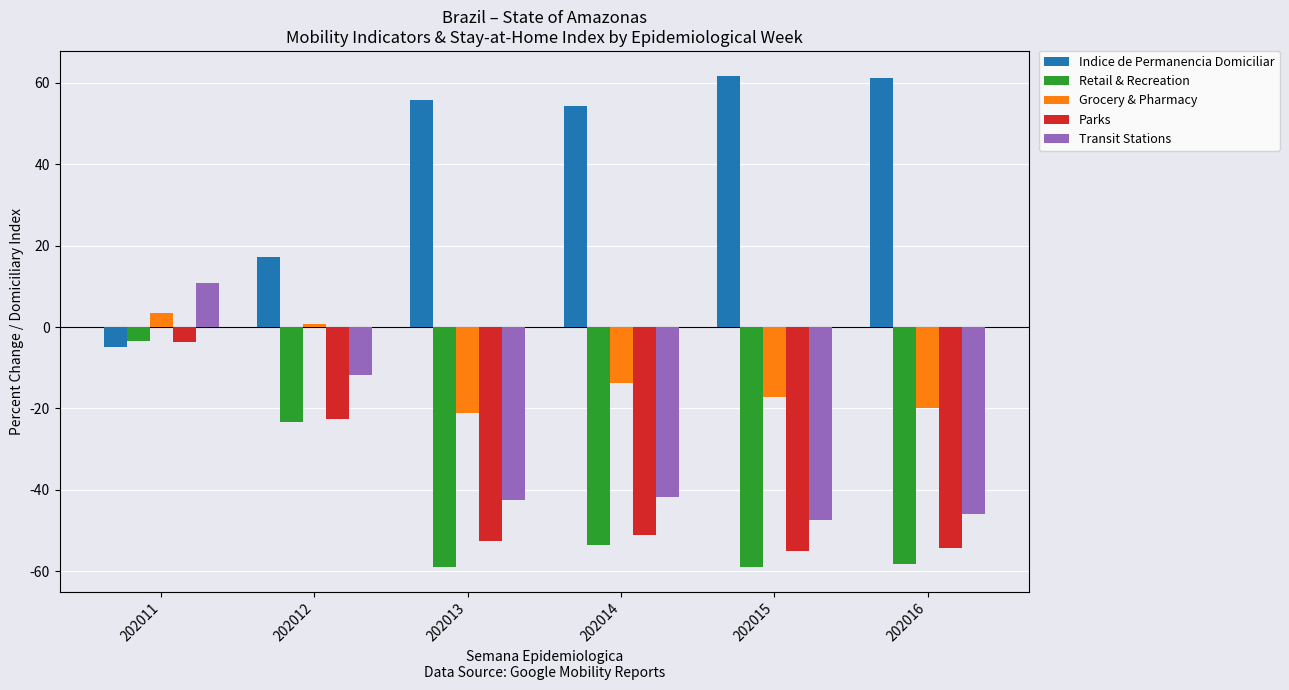

True or false: Indice de Permanencia Domiciliar has a value of 54.3 at 202014.

True